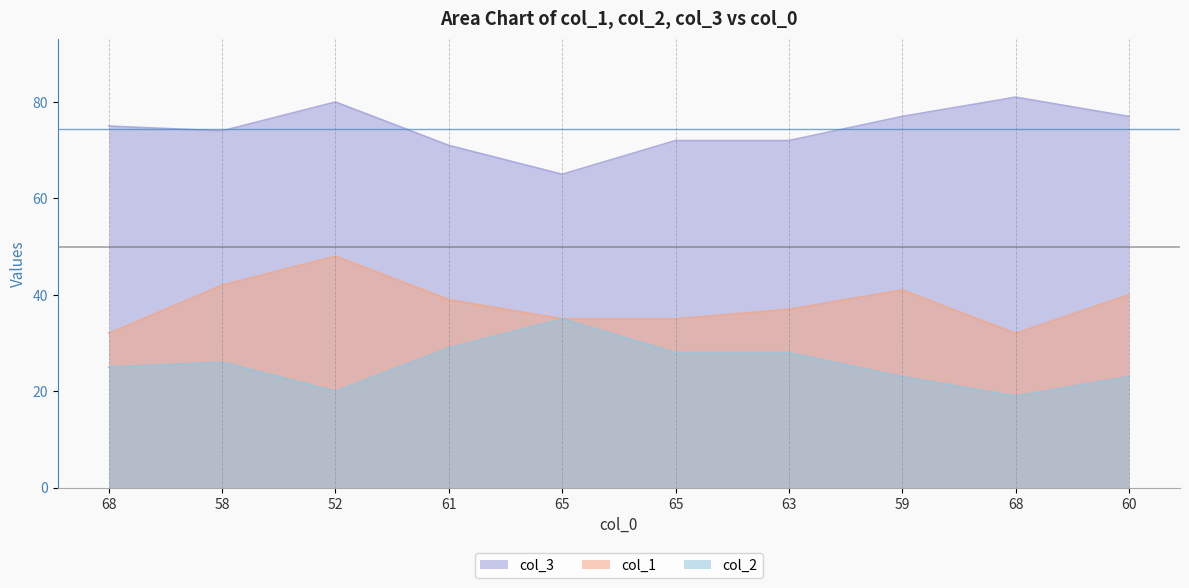

What is the difference between the maximum and second lowest values in the col_3 series?

10